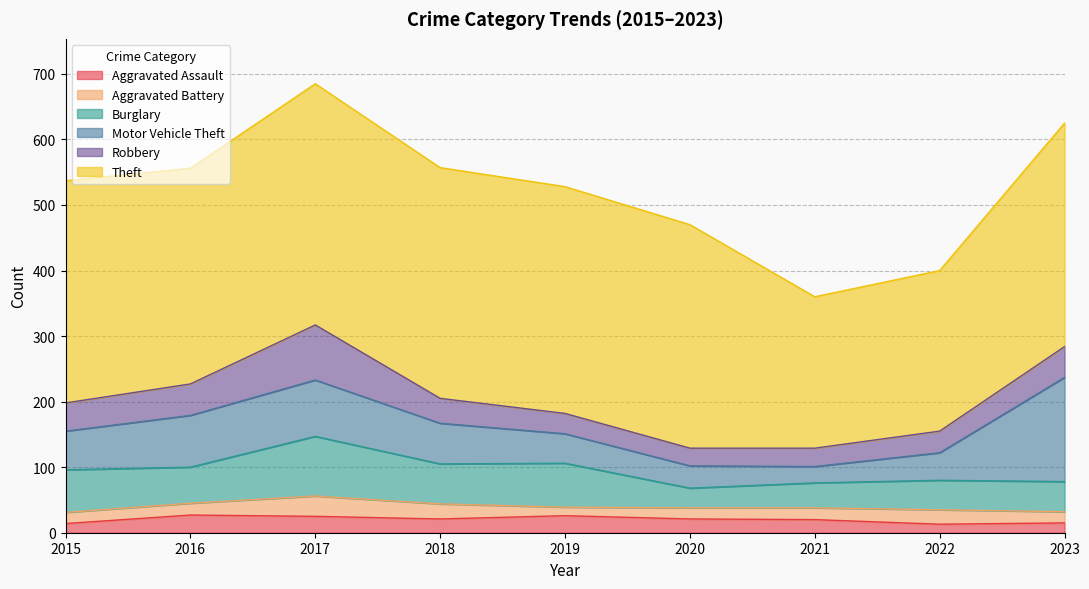

How many categories are shown in the chart?

9